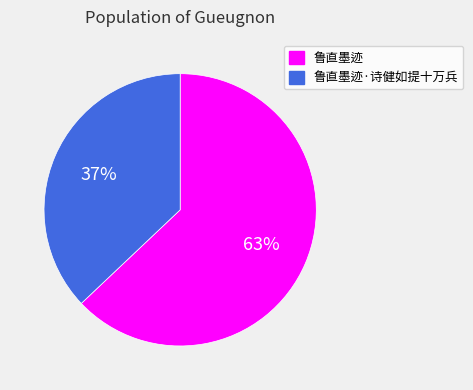

To the nearest percent, what is the difference between the 鲁直墨迹 and 鲁直墨迹·诗健如提十万兵 slice percentages?

26%